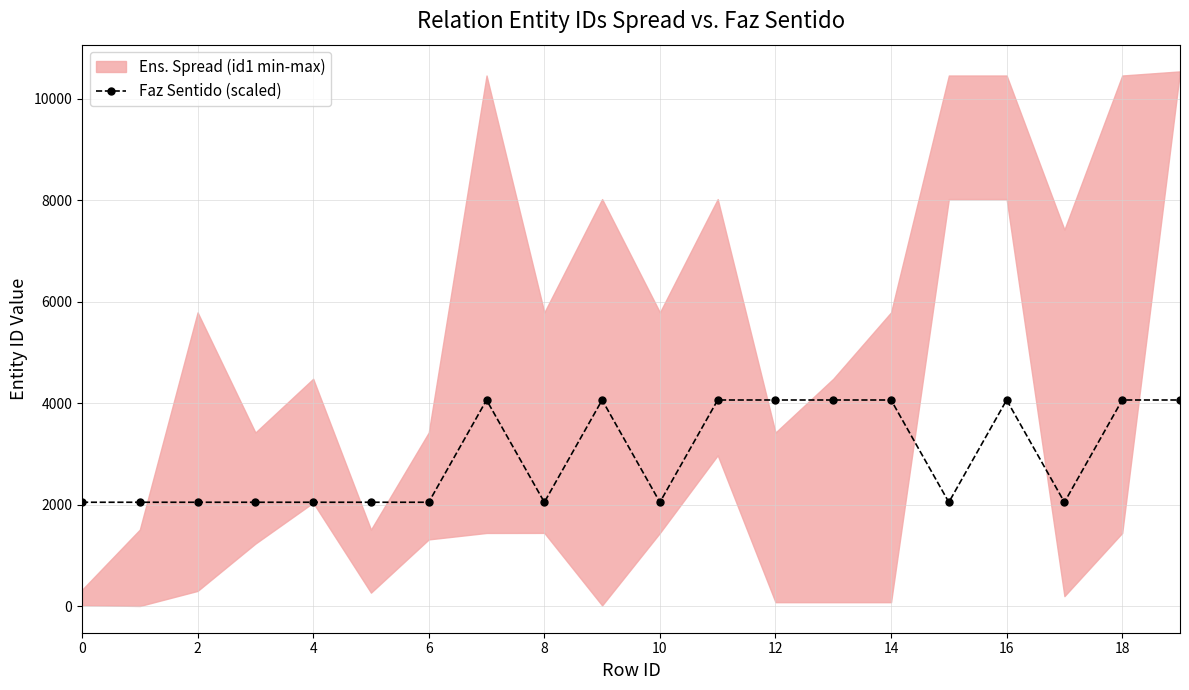

What is the highest value of the Faz Sentido (scaled) series?

4064.7